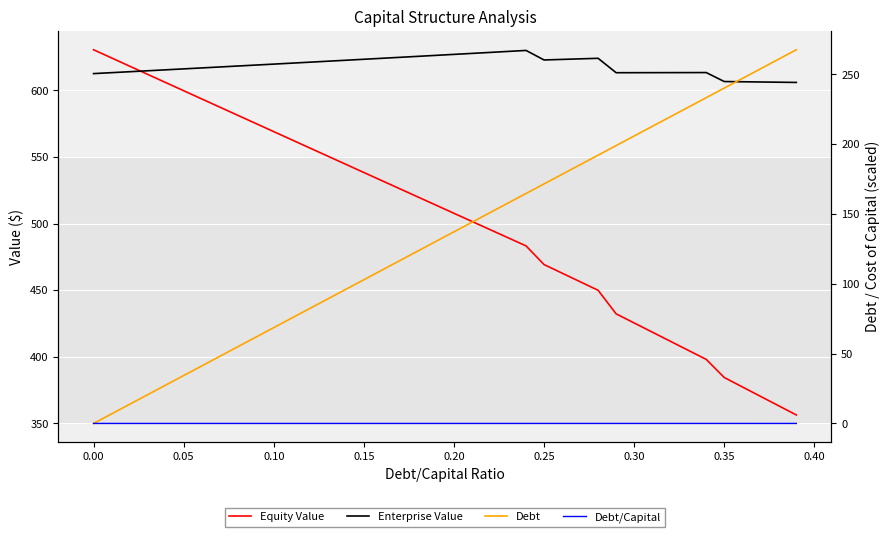

What is the difference between the second highest and second lowest values in the Enterprise Value series?

23.1